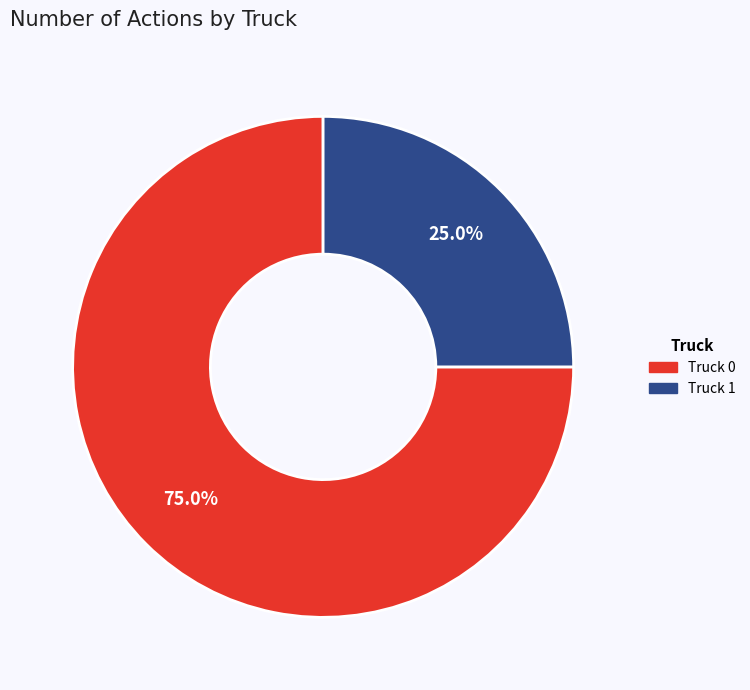

Is there any slice that represents more than half of the pie?

Yes